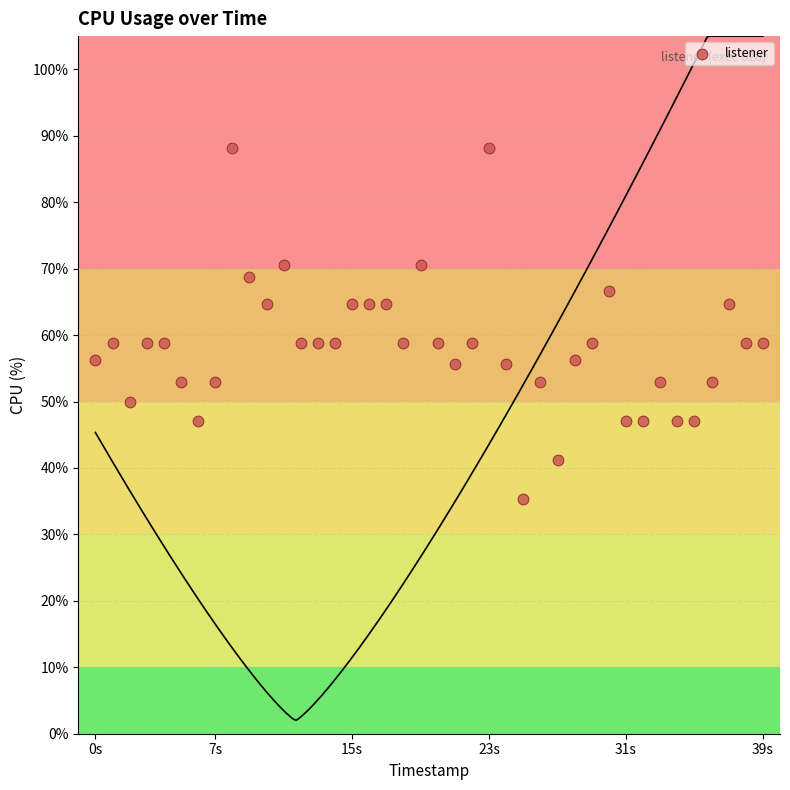

What is the range of Y values (max minus min)?

52.9